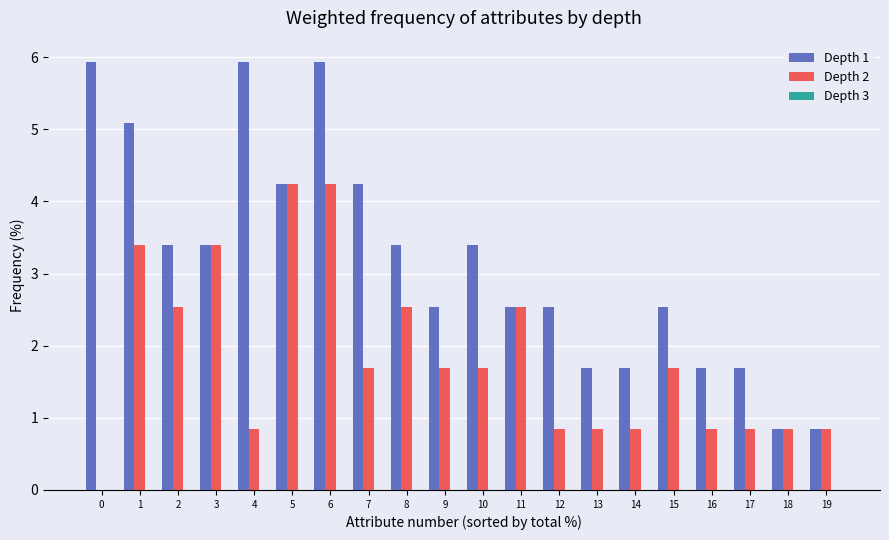

The value of Depth 2 at 7 is 1.7. True or false?

True